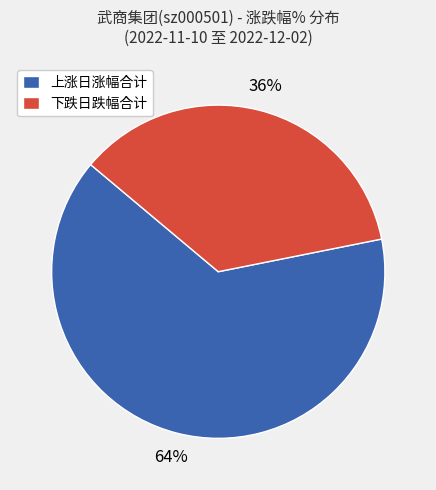

To the nearest percent, what is the average slice percentage?

50%